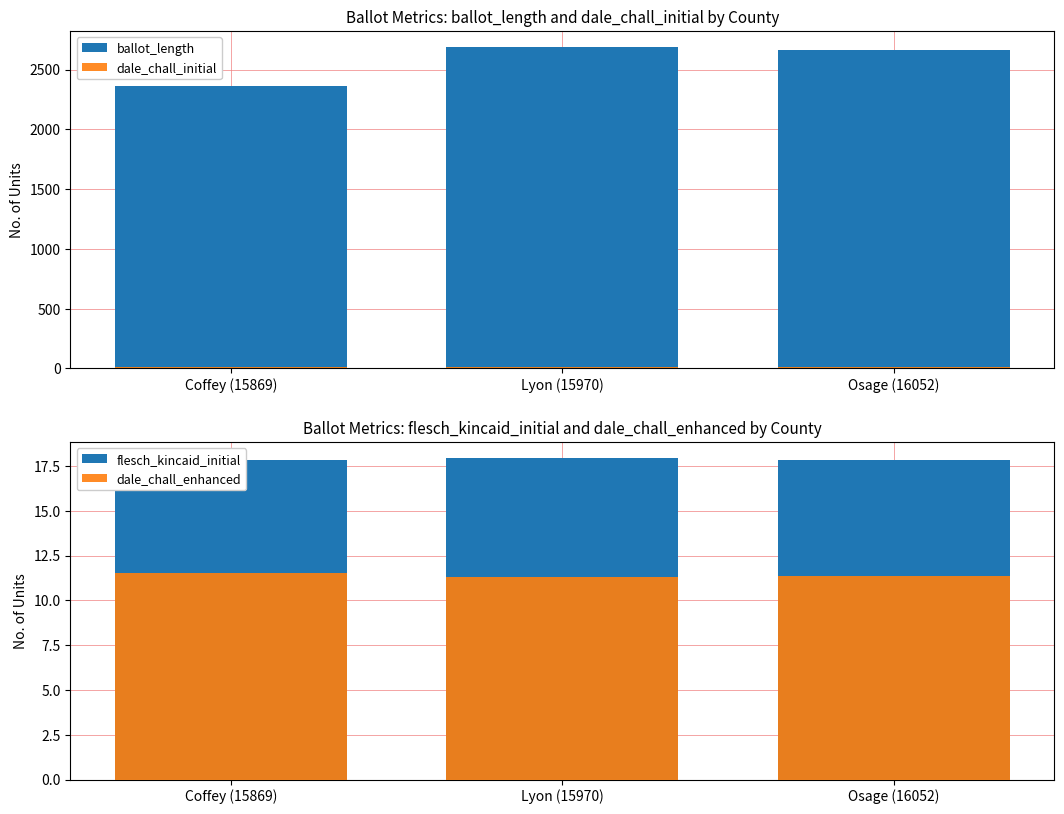

What is the minimum value for ballot_length?

2363.0